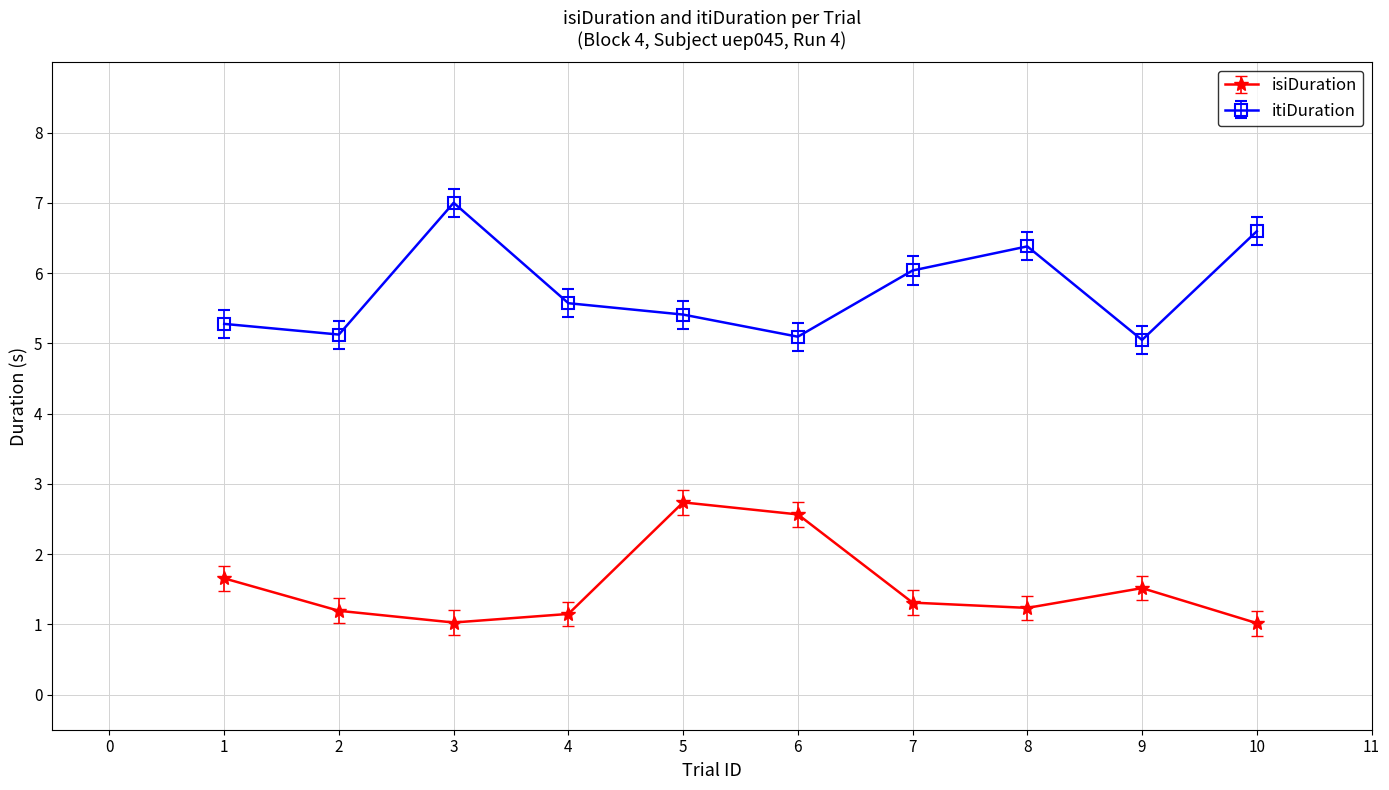

At which label is itiDuration closest to 6?

7